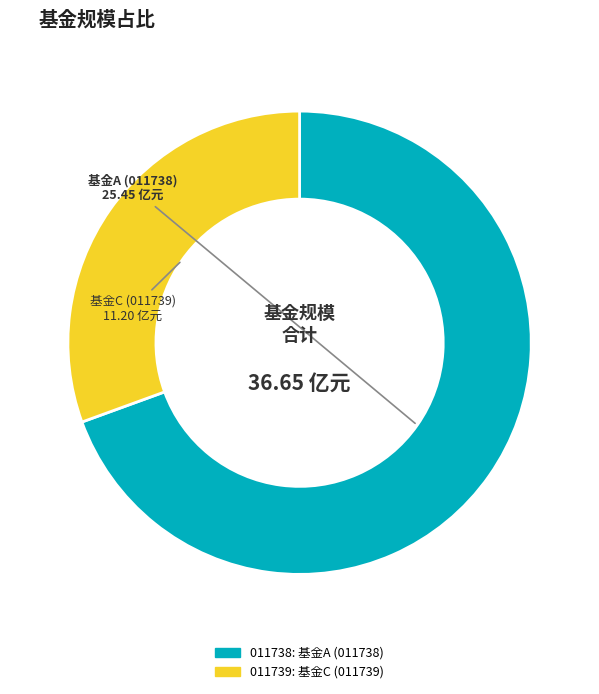

Does any single category account for the majority?

Yes